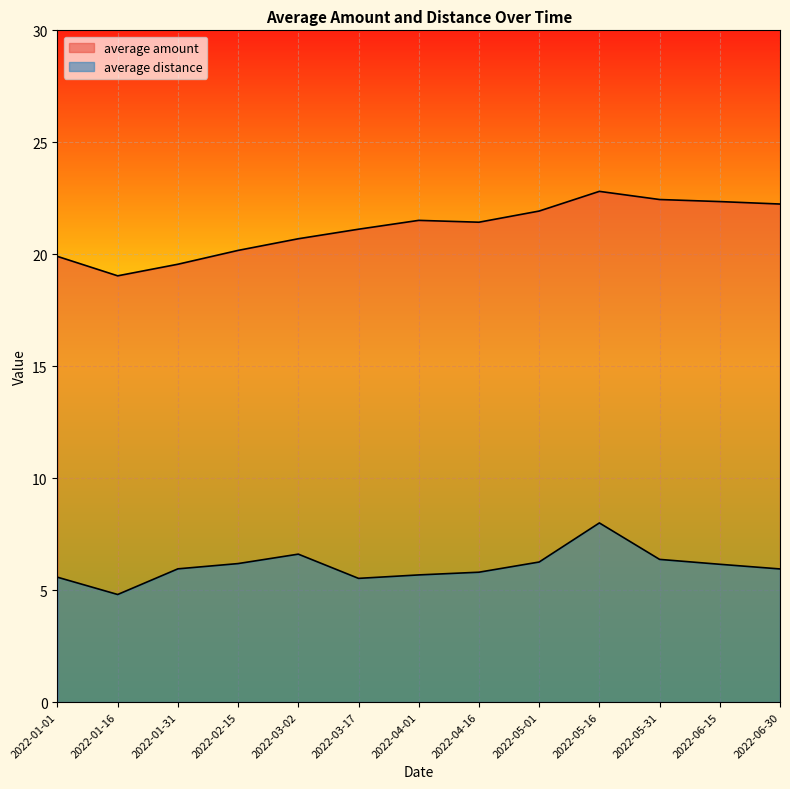

What is the spread (max minus min) of values at 2022-04-01?

15.8